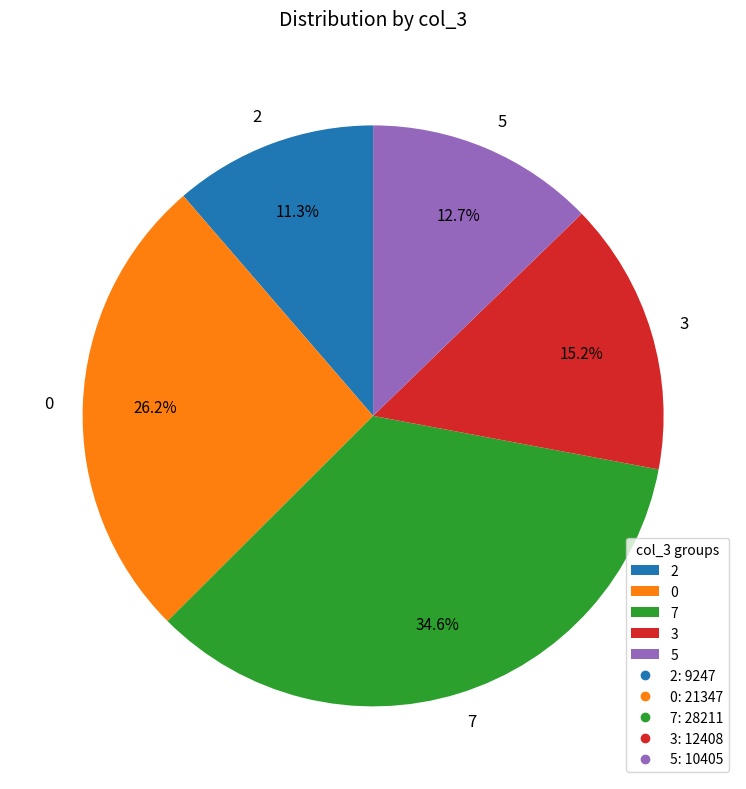

Rank the categories by value from highest to lowest.

7, 0, 3, 5, 2